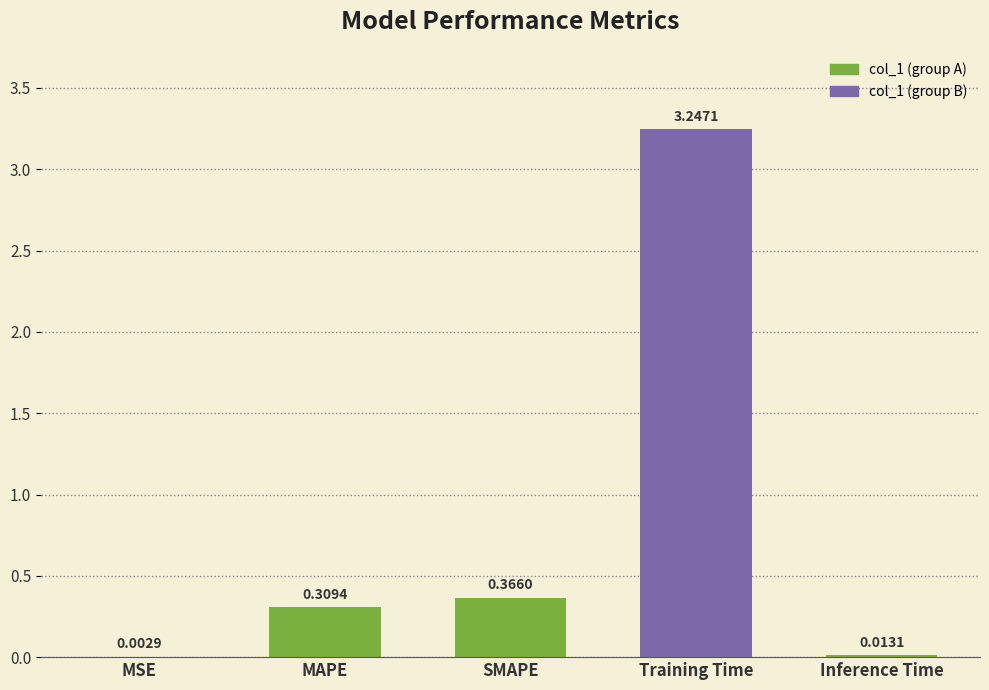

What is the sum of all values?

3.9